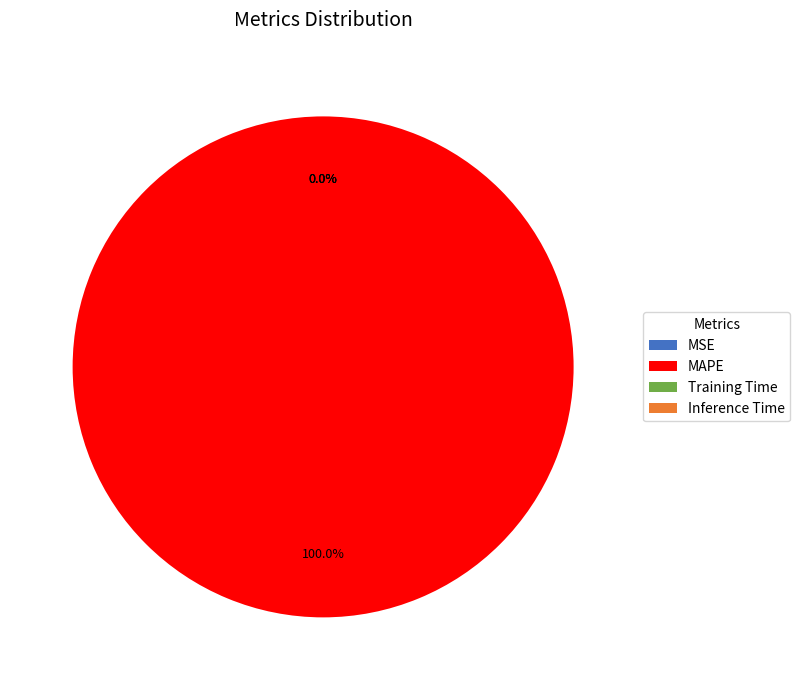

To the nearest percent, what is the difference between the largest and smallest slice percentages?

100%